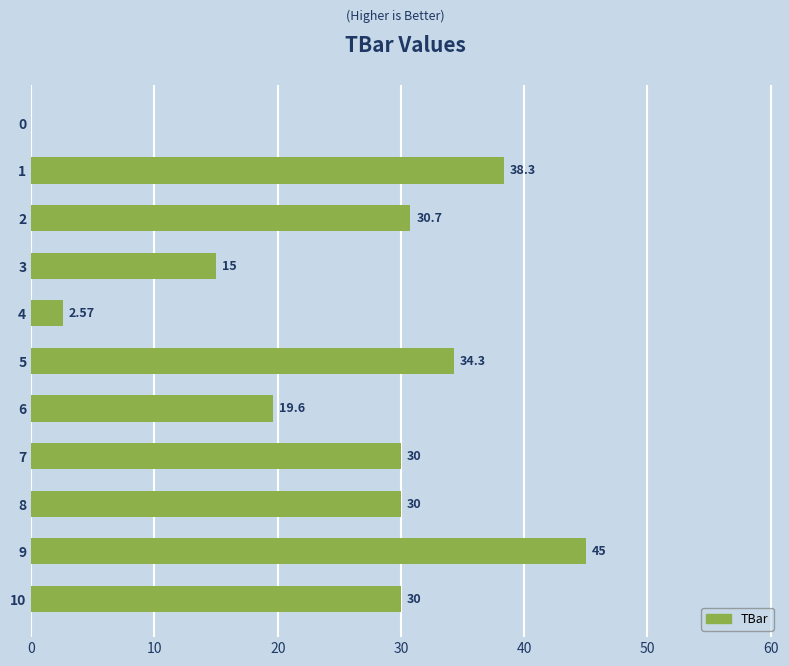

What is the ratio of the value at 6 to the value at 2?

0.6